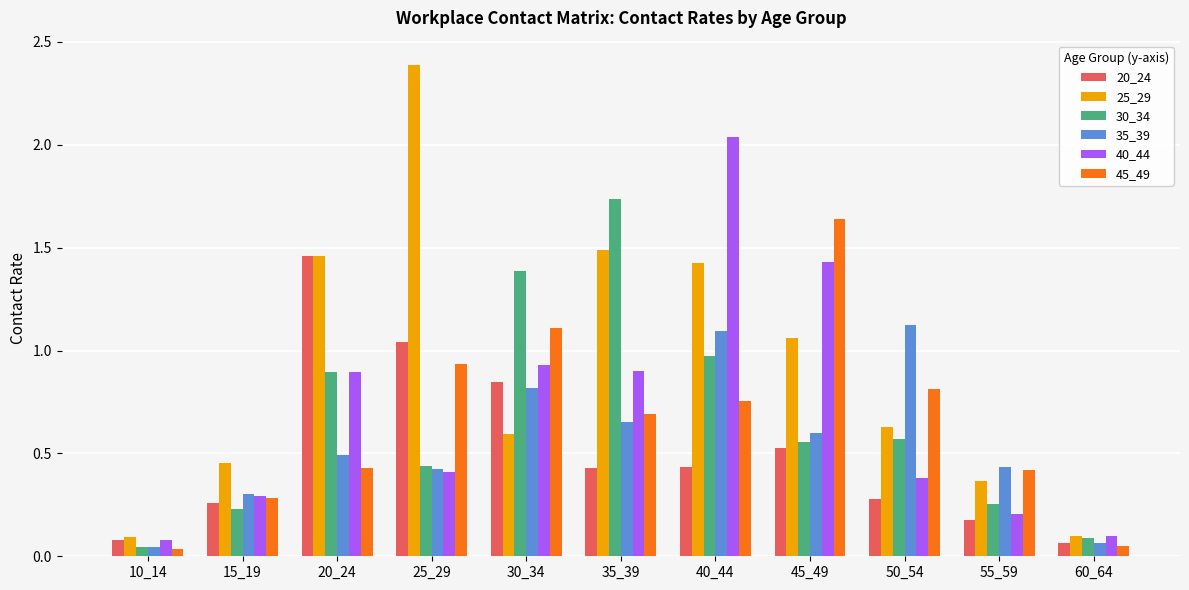

True or false: 25_29 has a value of 0.2 at 10_14.

False